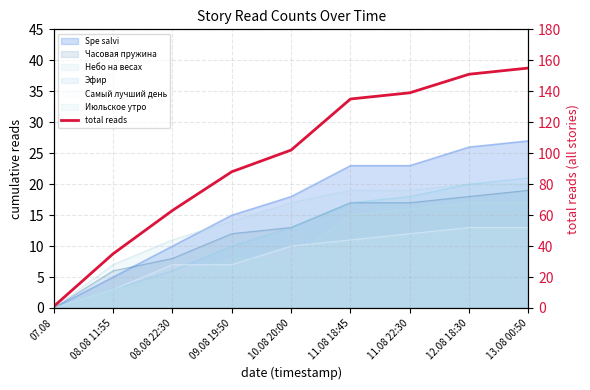

List the labels in order of value, smallest first.

07.08, 08.08 11:55, 08.08 22:30, 09.08 19:50, 10.08 20:00, 11.08 18:45, 11.08 22:30, 12.08 18:30, 13.08 00:50